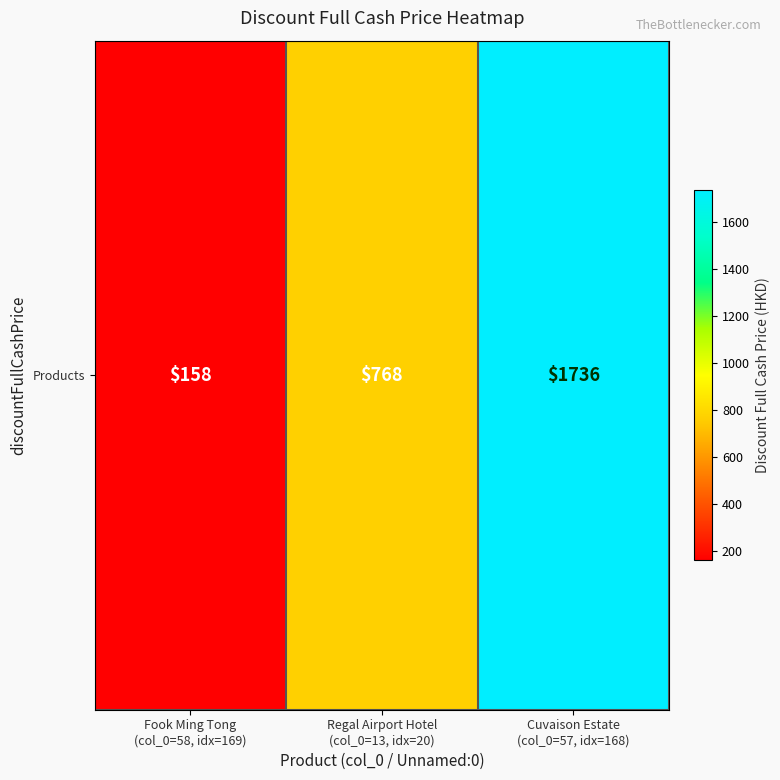

Reading left to right, list all the values displayed in this chart.

Fook Ming Tong
(col_0=58, idx=169)=158	Regal Airport Hotel
(col_0=13, idx=20)=768	Cuvaison Estate
(col_0=57, idx=168)=1736